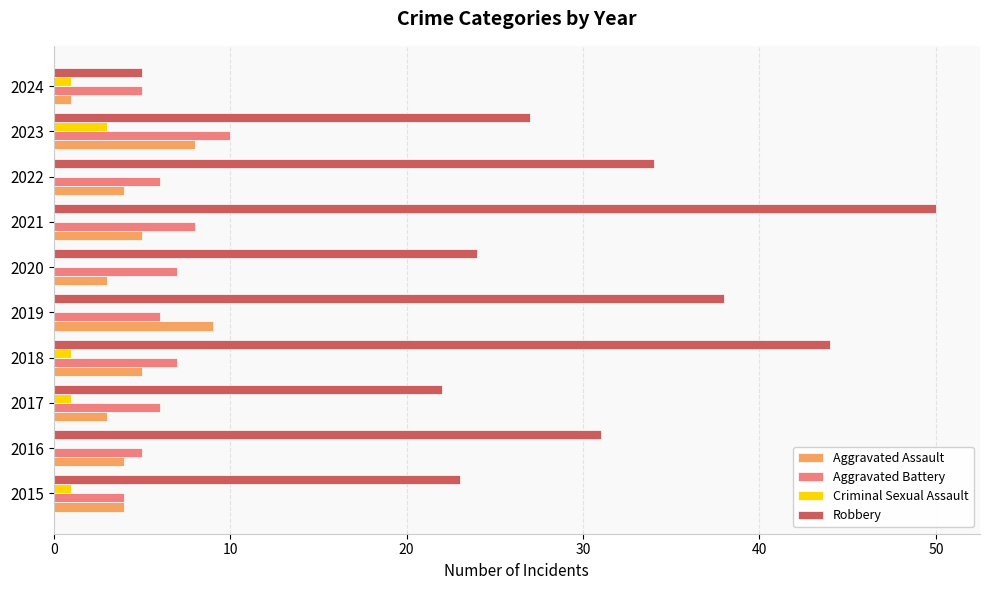

The value of Aggravated Assault at 2017 is 3. True or false?

True